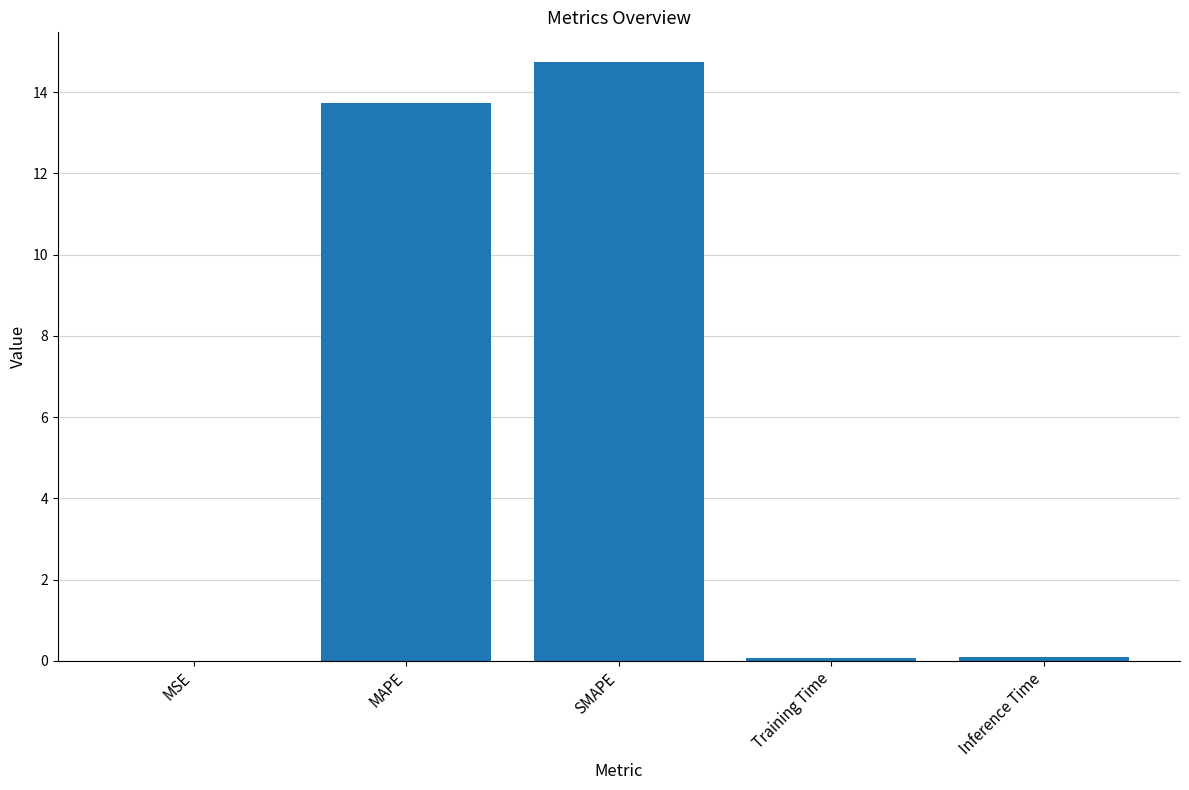

What is the sum of all values?

28.6